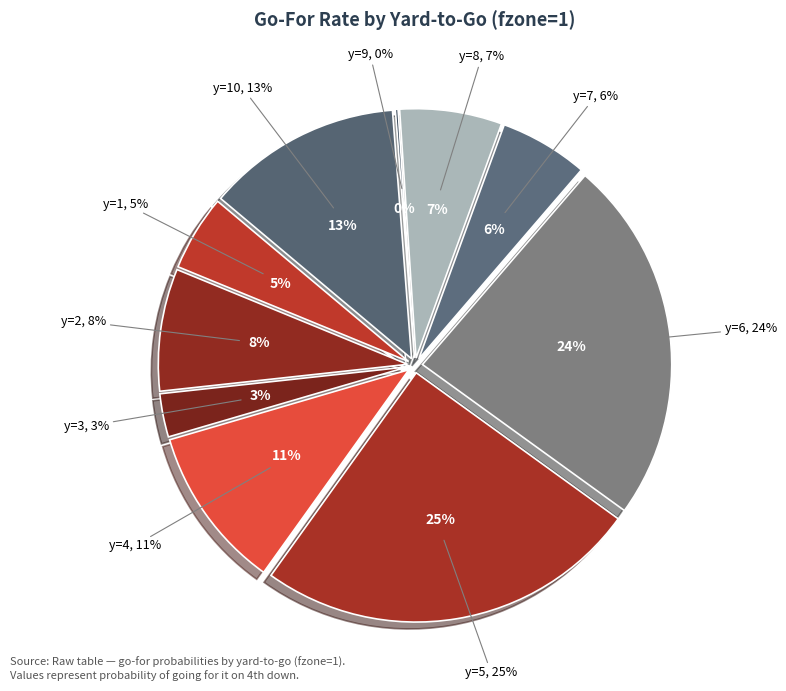

True or false: y=7 accounts for 1% of the total.

False